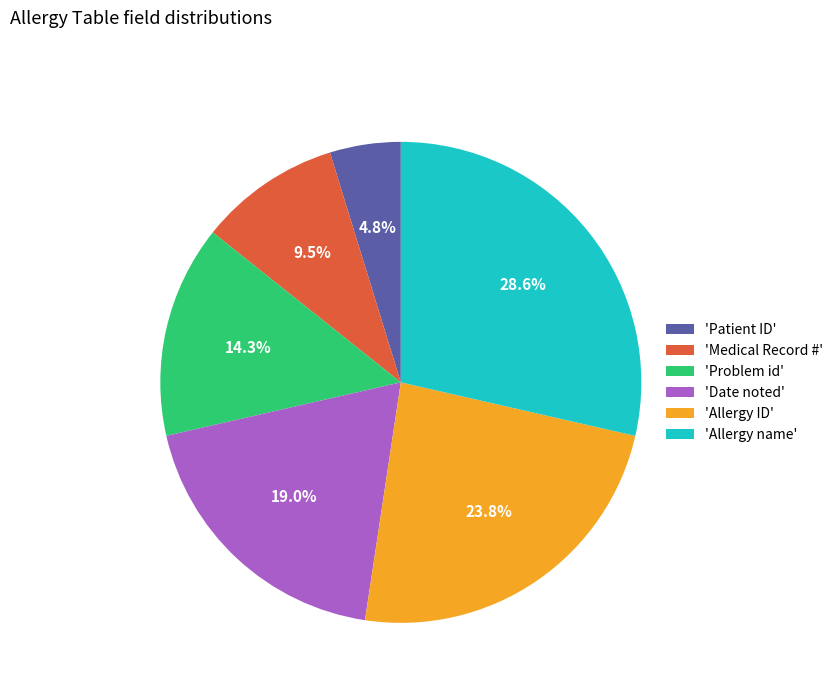

What is the smallest slice in the pie chart?

'Patient ID'